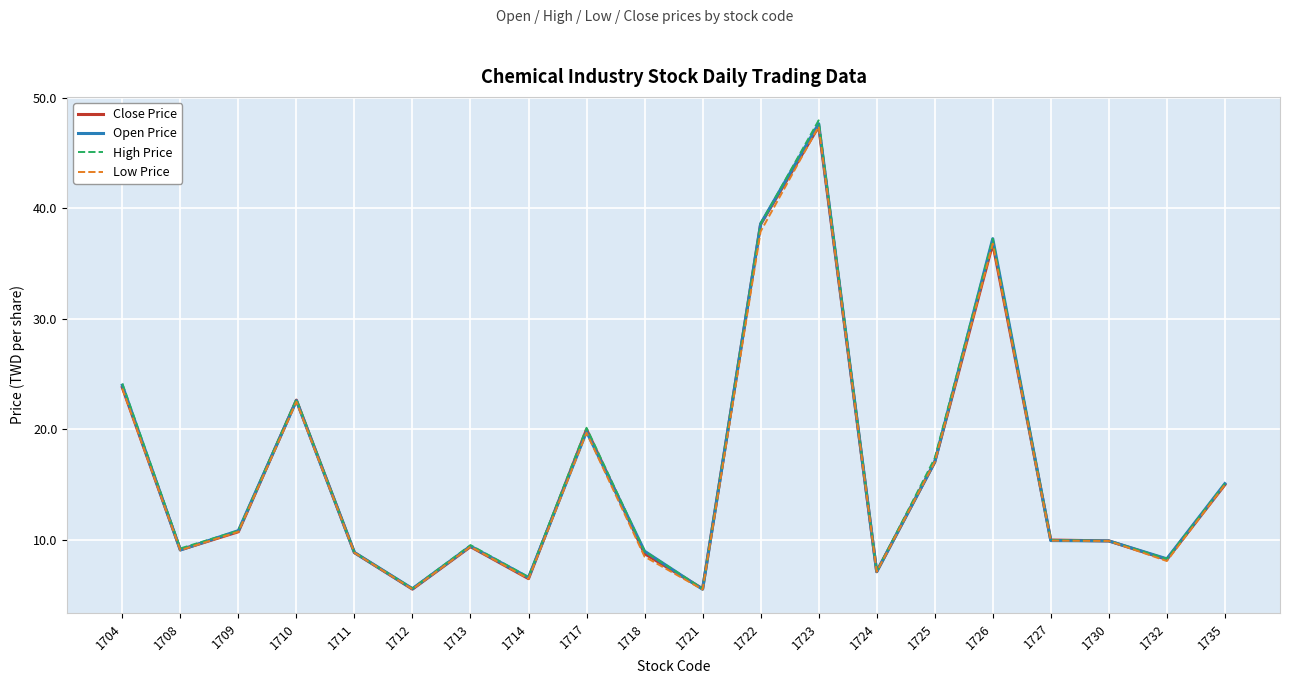

The High Price series shows 20.1 at 1717. True or false?

True